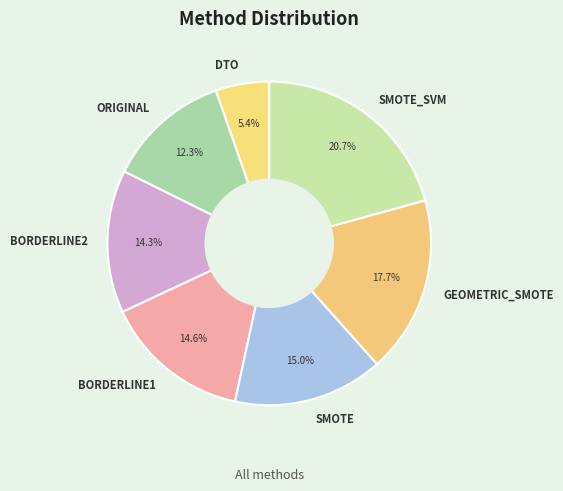

How many slices are in this pie chart?

7